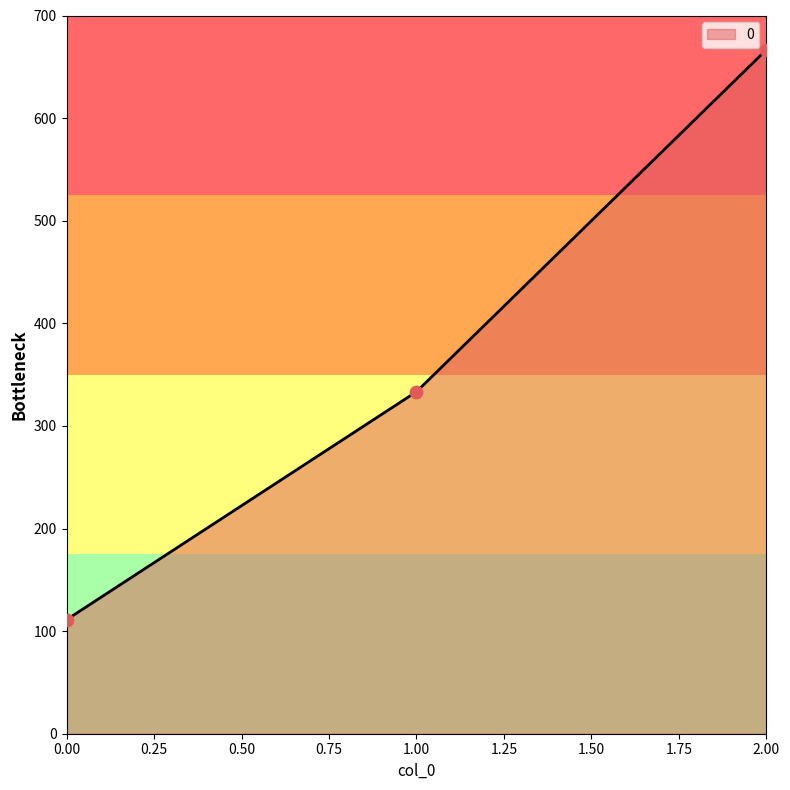

Between 0.00 and 2.00, which is larger?

2.00